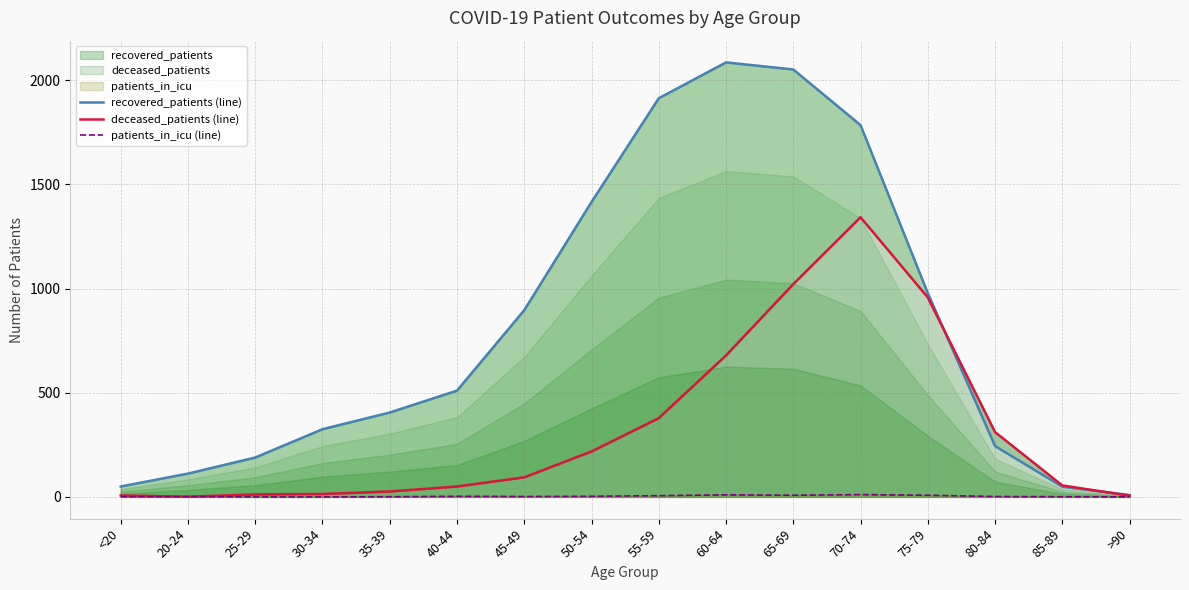

What is the difference between the highest and lowest values at 25-29?

189